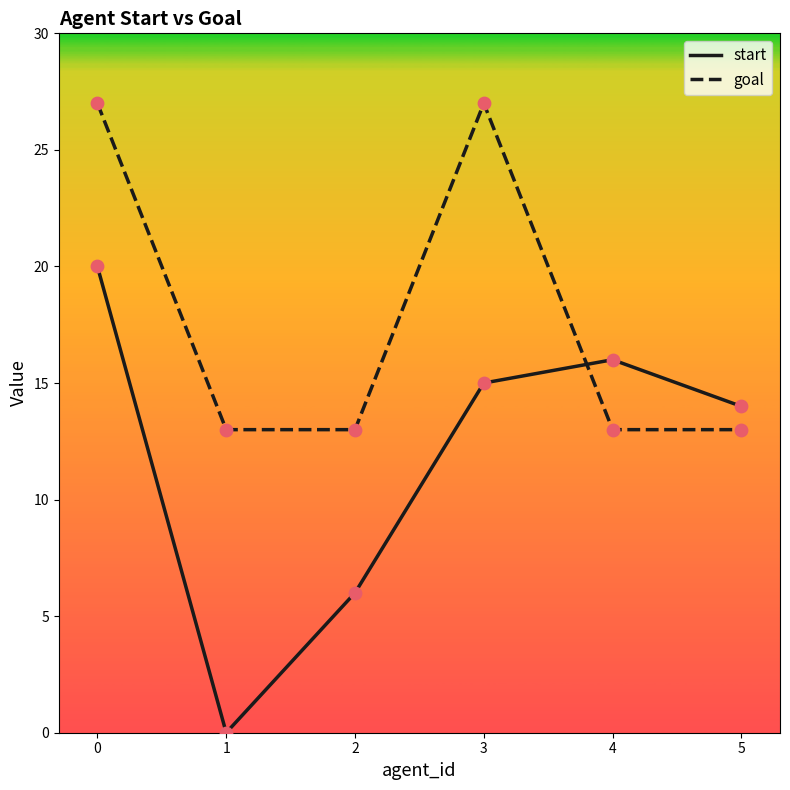

What are all the series names shown in the legend?

start, goal